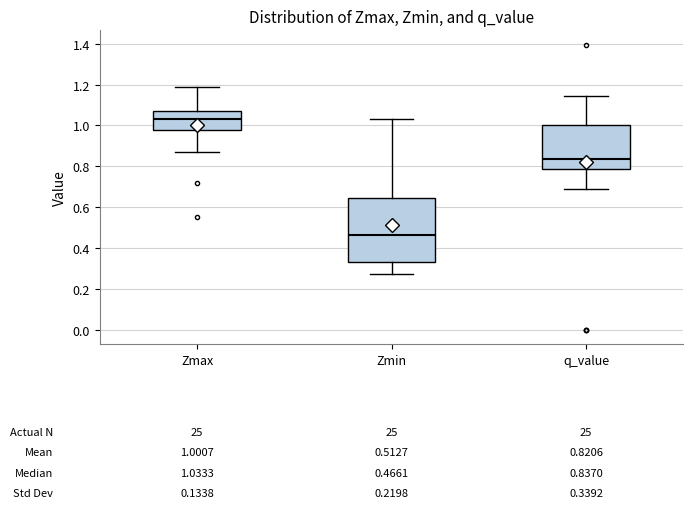

Which box is the tallest, from its lower edge to its upper edge?

Zmin